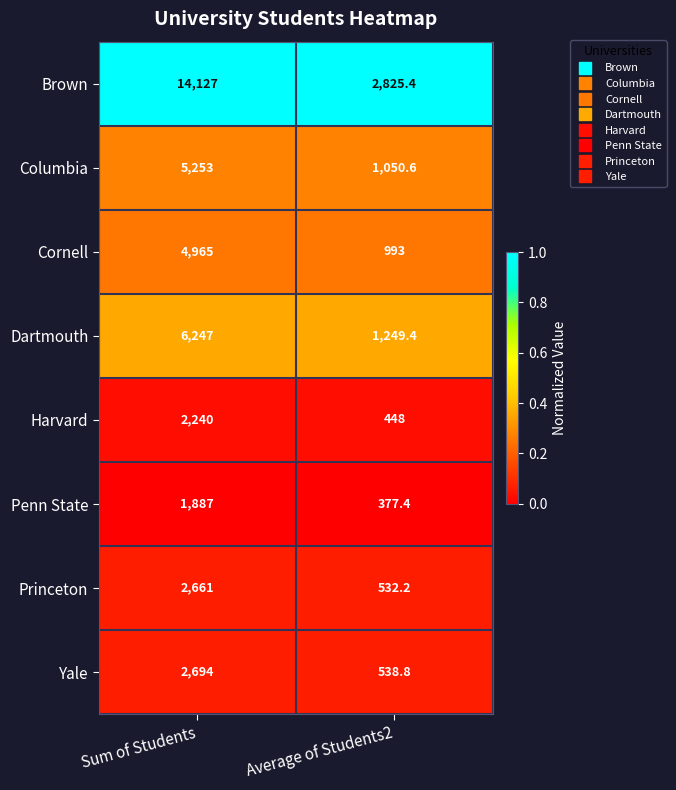

What value does the Dartmouth series have at Average of Students2?

1249.4